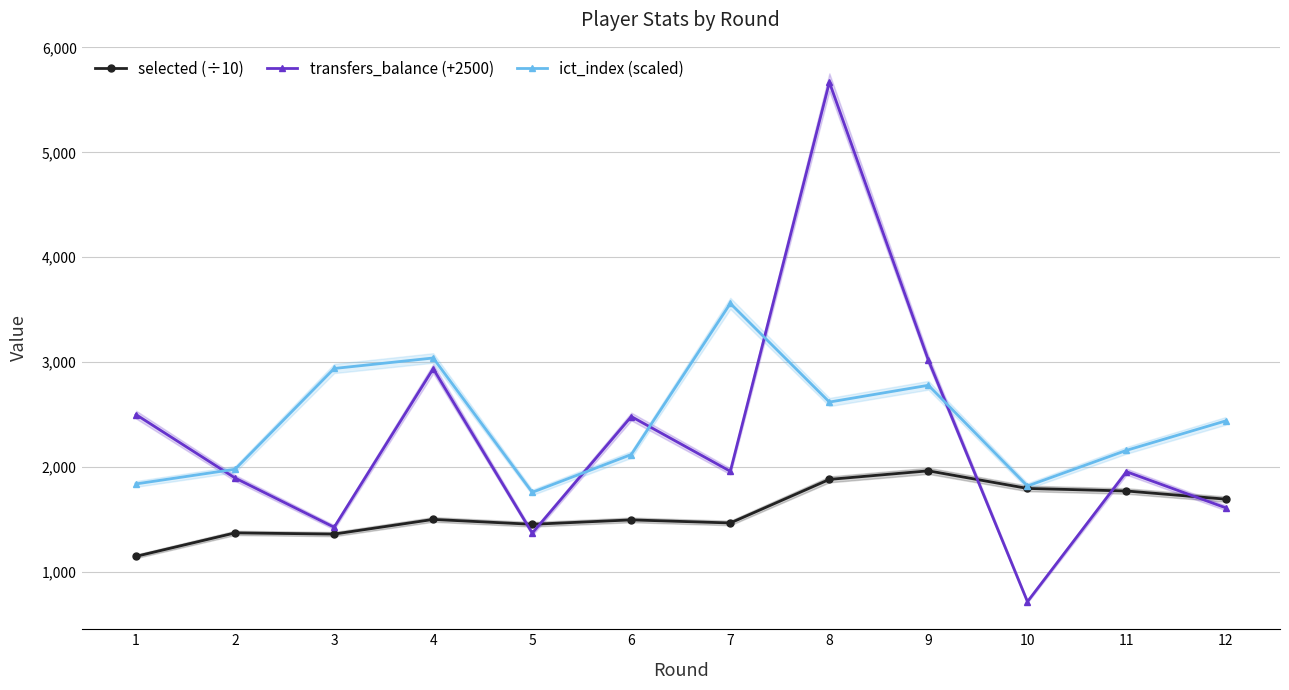

Reading right to left, what are all the values shown in this chart?

selected (÷10): 12=1694.9	11=1772.5	10=1797.0	9=1964.6	8=1883.0	7=1467.8	6=1497.2	5=1455.1	4=1501.6	3=1361.8	2=1373.3	1=1150.0
transfers_balance (+2500): 12=1613.0	11=1956.0	10=718.0	9=3019.0	8=5668.0	7=1960.0	6=2482.0	5=1371.0	4=2938.0	3=1427.0	2=1896.0	1=2500.0
ict_index (scaled): 12=2440.0	11=2160.0	10=1820.0	9=2780.0	8=2620.0	7=3560.0	6=2120.0	5=1760.0	4=3040.0	3=2940.0	2=1980.0	1=1840.0